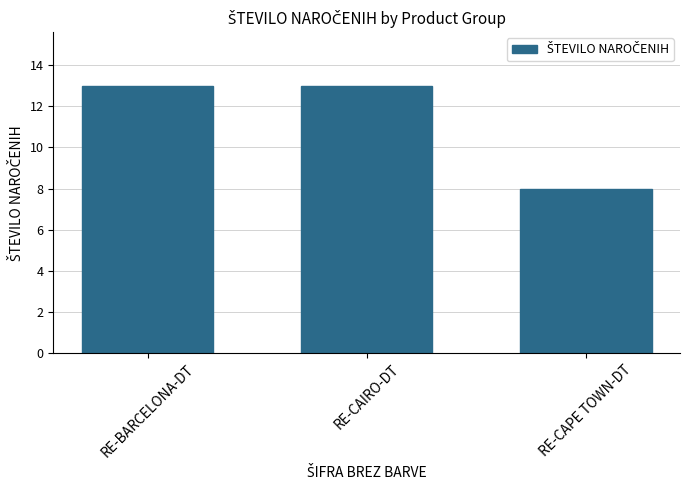

What is the label of the 3rd bar from the left?

RE-CAPE TOWN-DT